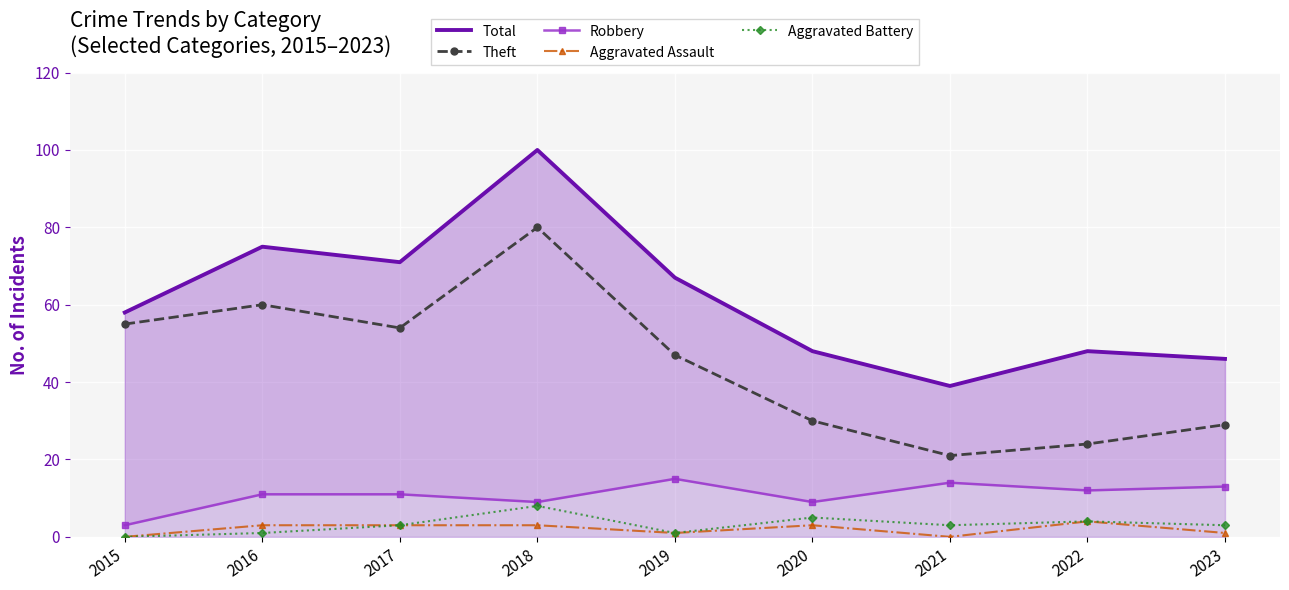

What are all the series names shown in the legend?

Total, Theft, Robbery, Aggravated Assault, Aggravated Battery